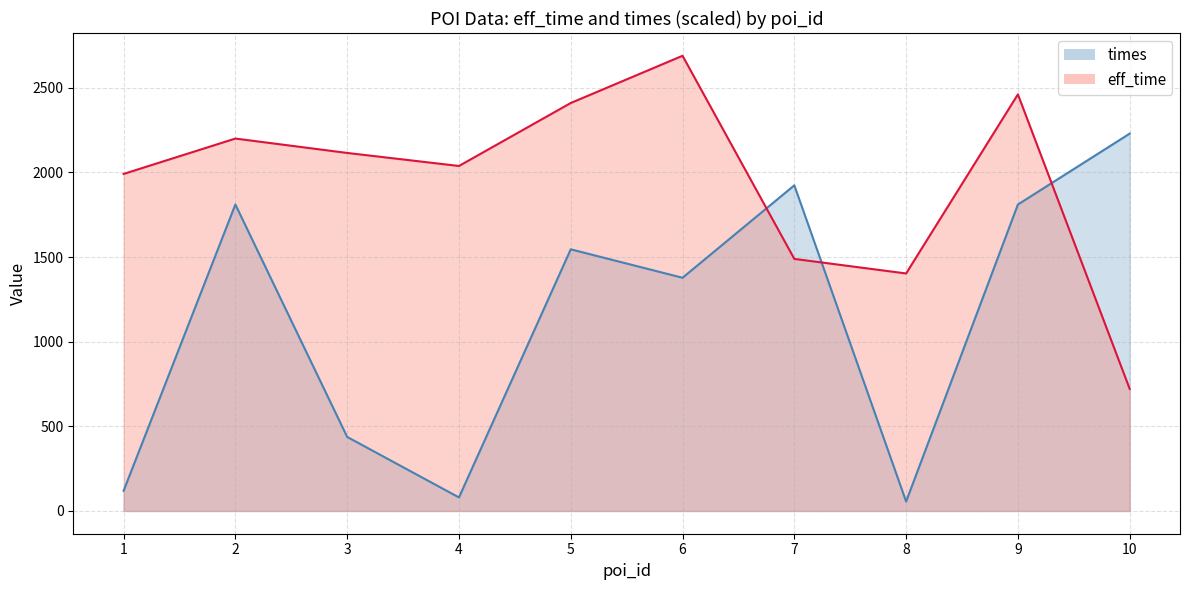

Reading left to right, list all the values displayed in this chart.

eff_time: 1991.0	2200.0	2115.0	2038.0	2410.0	2689.0	1489.0	1403.0	2461.0	721.0
times: 119.2	1810.5	437.4	80.0	1545.7	1377.7	1923.8	55.8	1810.5	2229.2